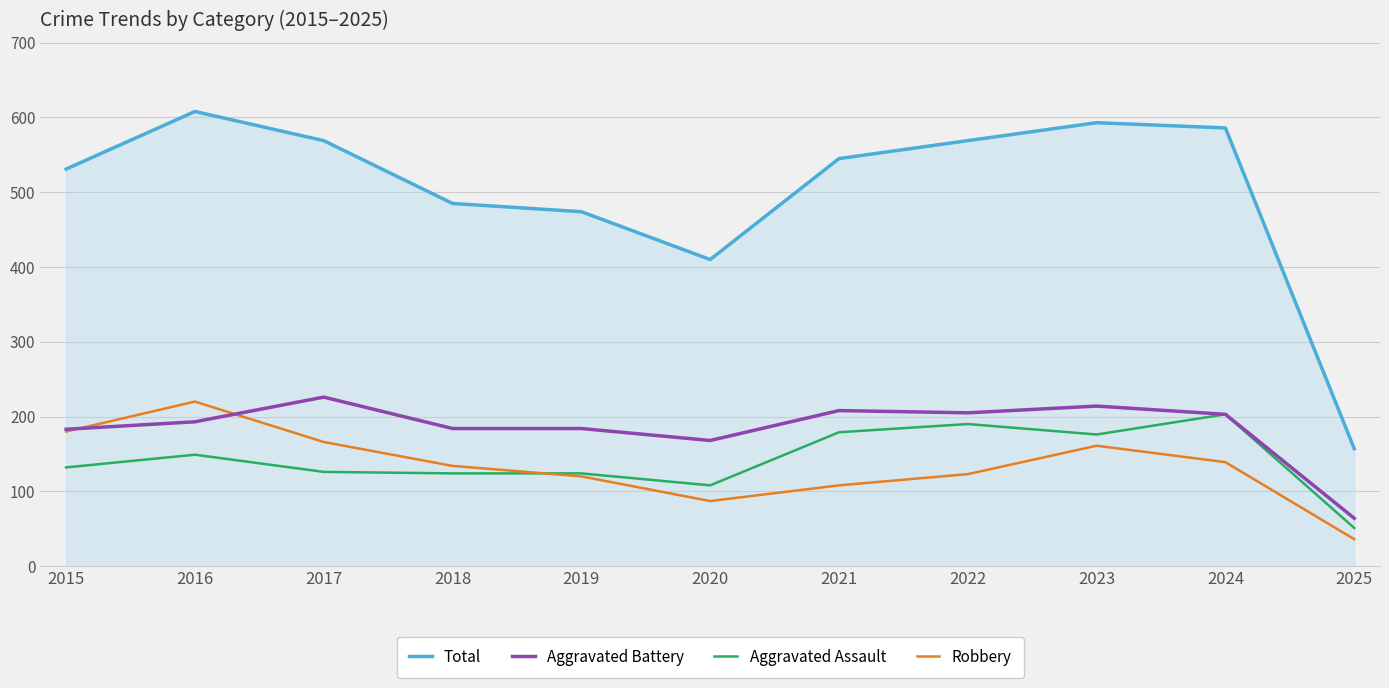

At how many categories does at least one series exceed 341?

10